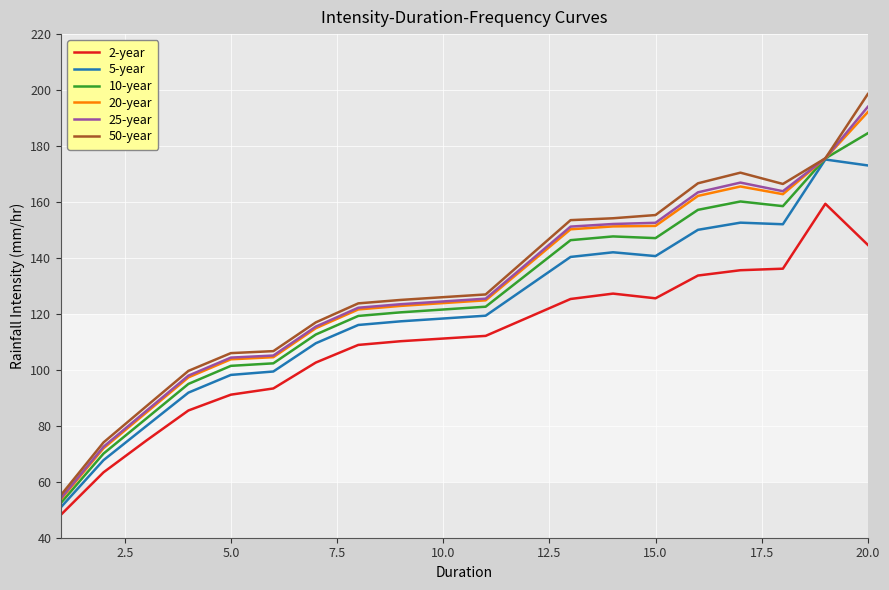

Which series has the largest range (max minus min)?

50-year